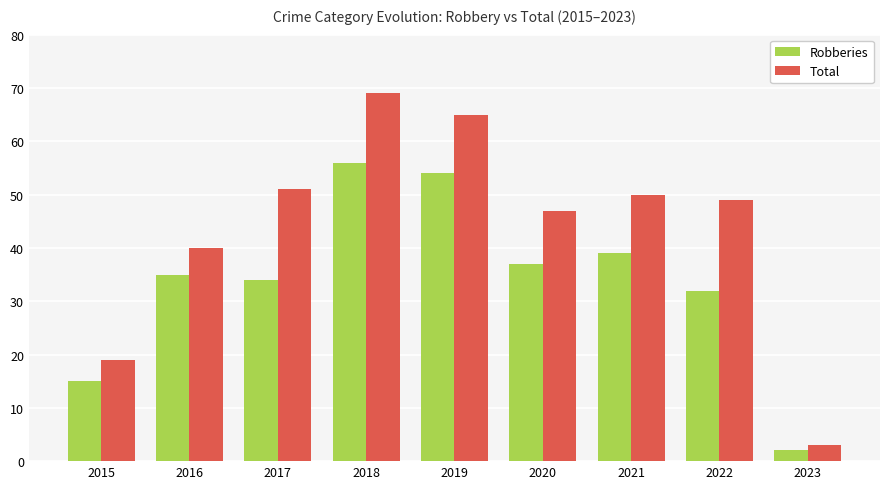

What is the highest value of the Total series?

69